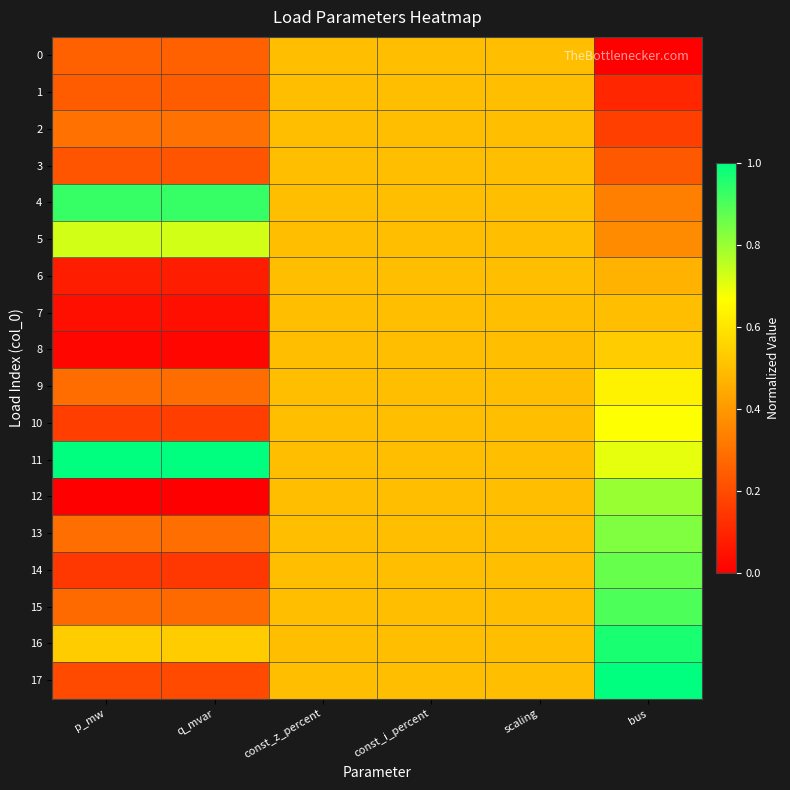

How many categories are shown in the chart?

6